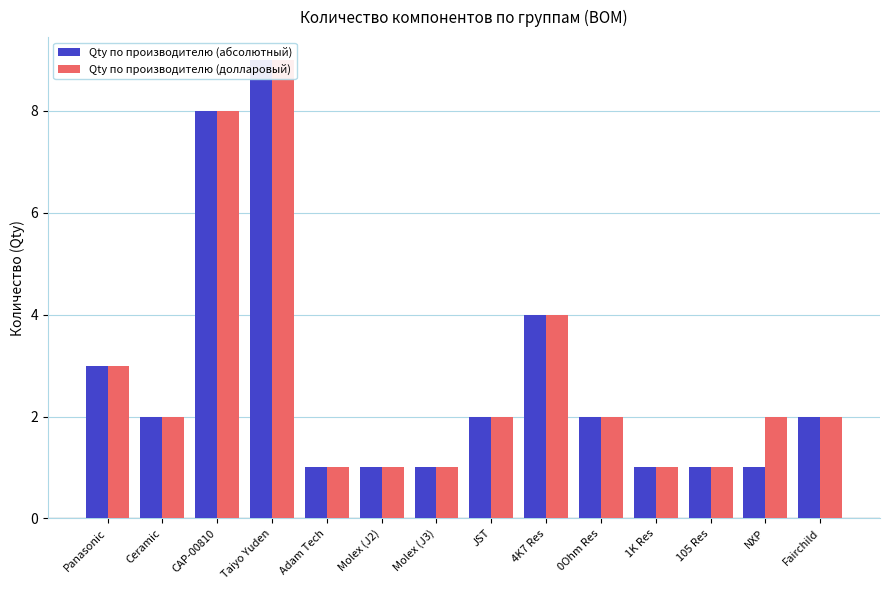

Reading right to left, what are all the values shown in this chart?

Qty по производителю (абсолютный): 2	1	1	1	2	4	2	1	1	1	9	8	2	3
Qty по производителю (долларовый): 2	2	1	1	2	4	2	1	1	1	9	8	2	3